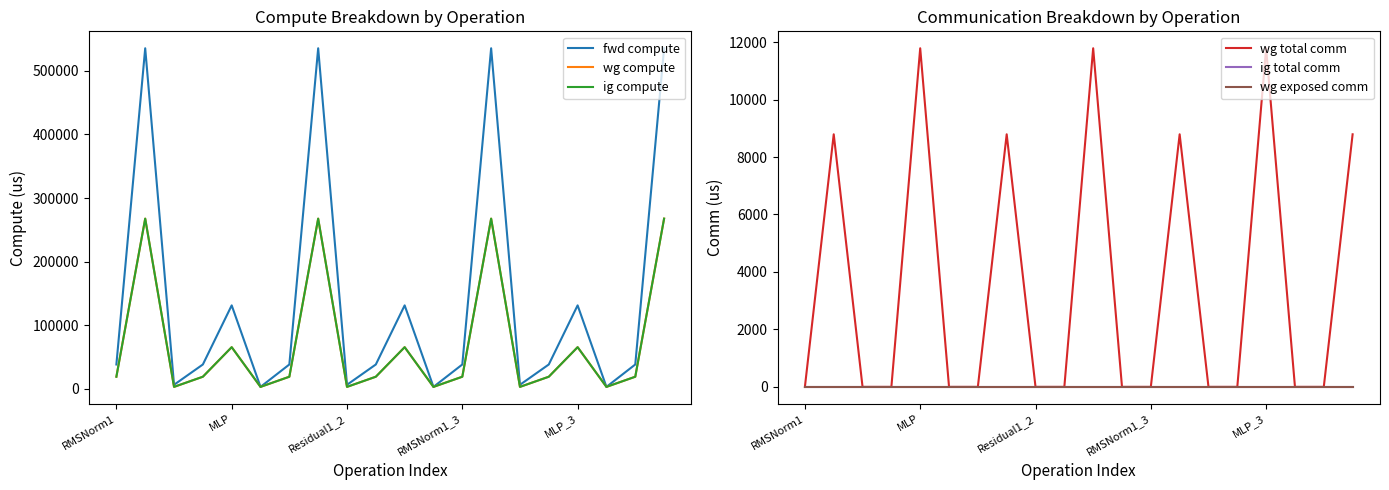

The fwd compute series shows 745799.0 at 7. True or false?

False